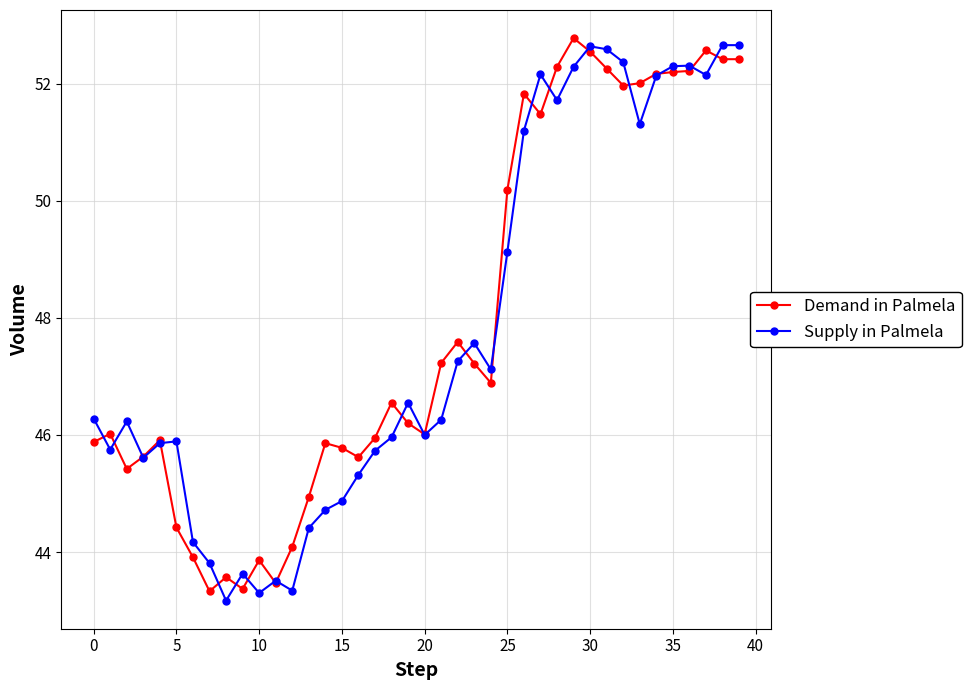

List the series in order of their peak value, highest first.

Demand in Palmela, Supply in Palmela